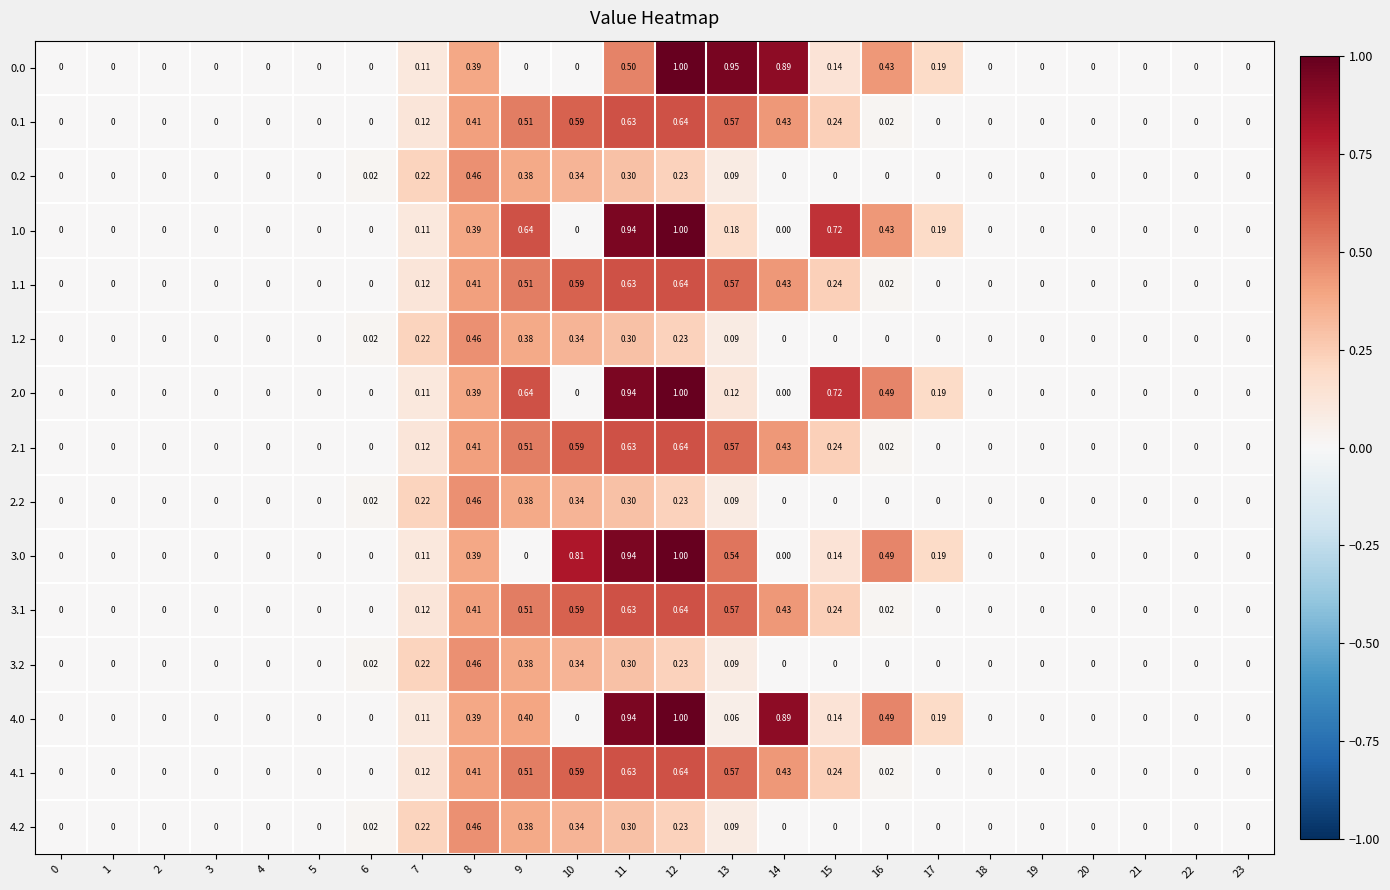

Is the value of 1.0 at 4 greater than the value of 2.1 at 9?

No